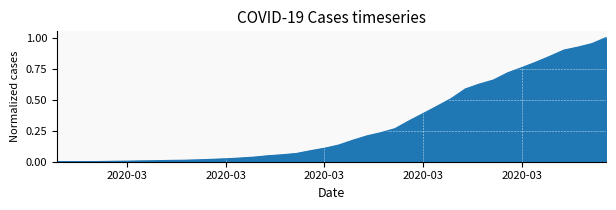

How many lines are shown in the chart?

1